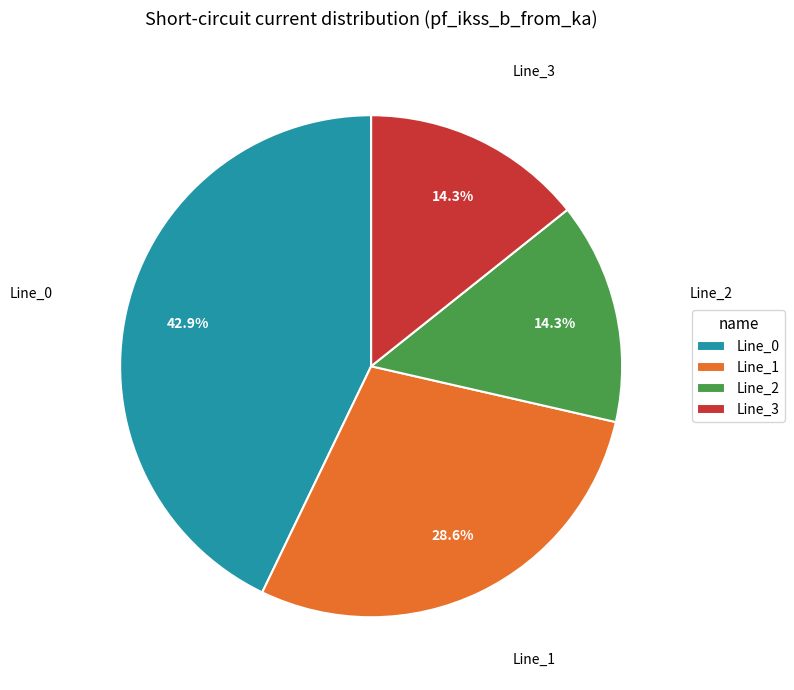

Is there a majority slice in this chart?

No